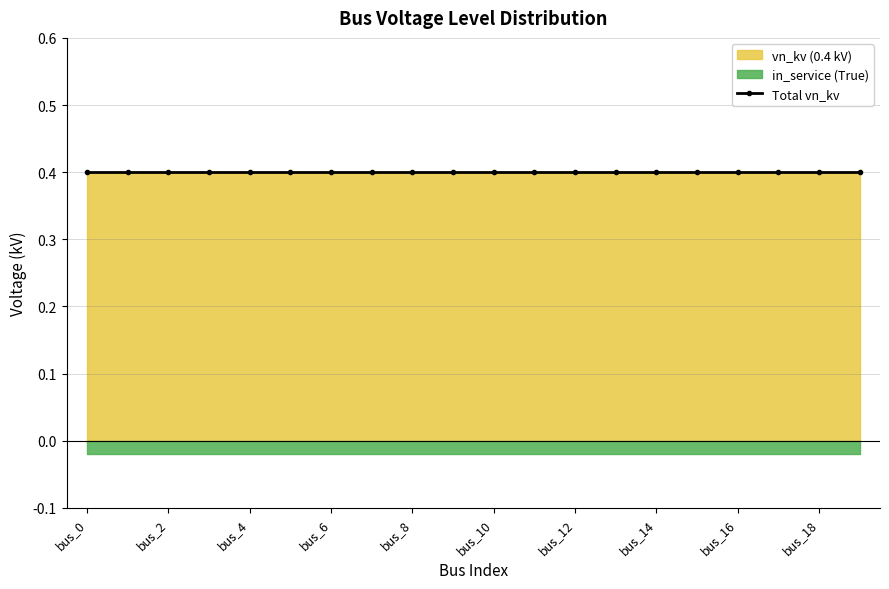

True or false: vn_kv_LV and in_service intersect in this chart.

False